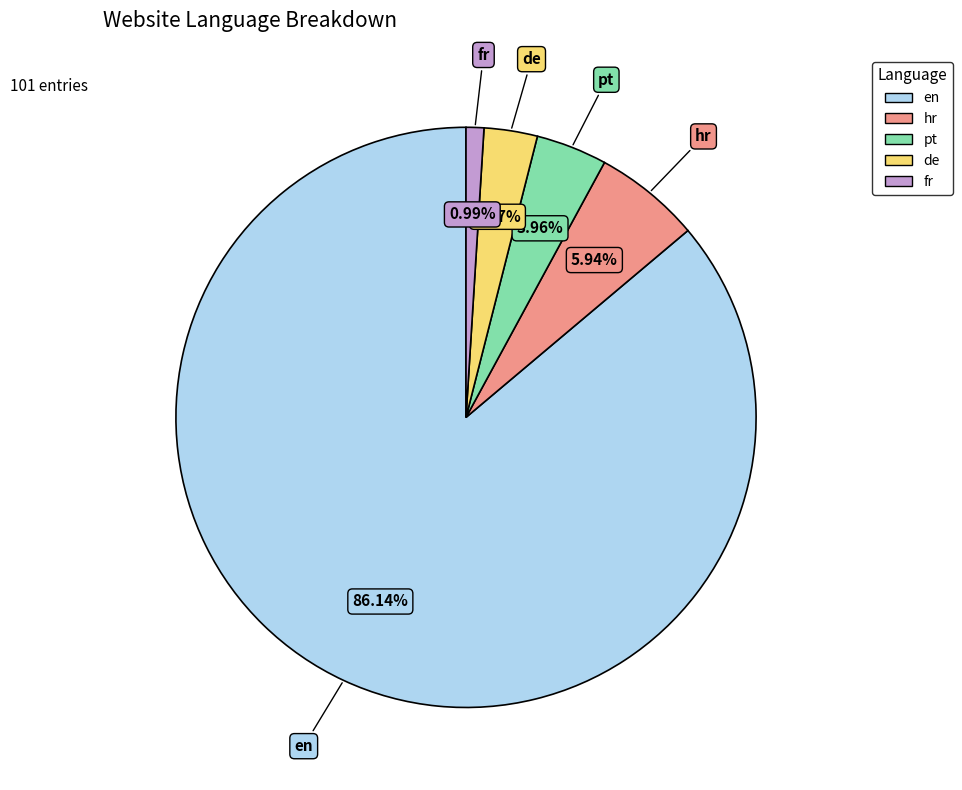

Which has a higher value, en or de?

en